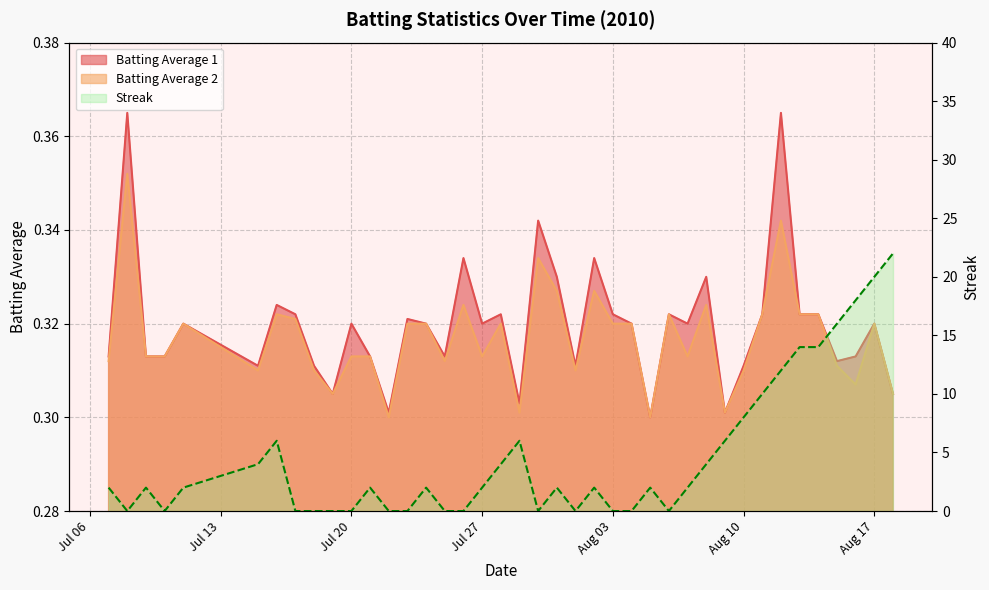

Count the Batting Average 2 values in the range 0 to 1.

40